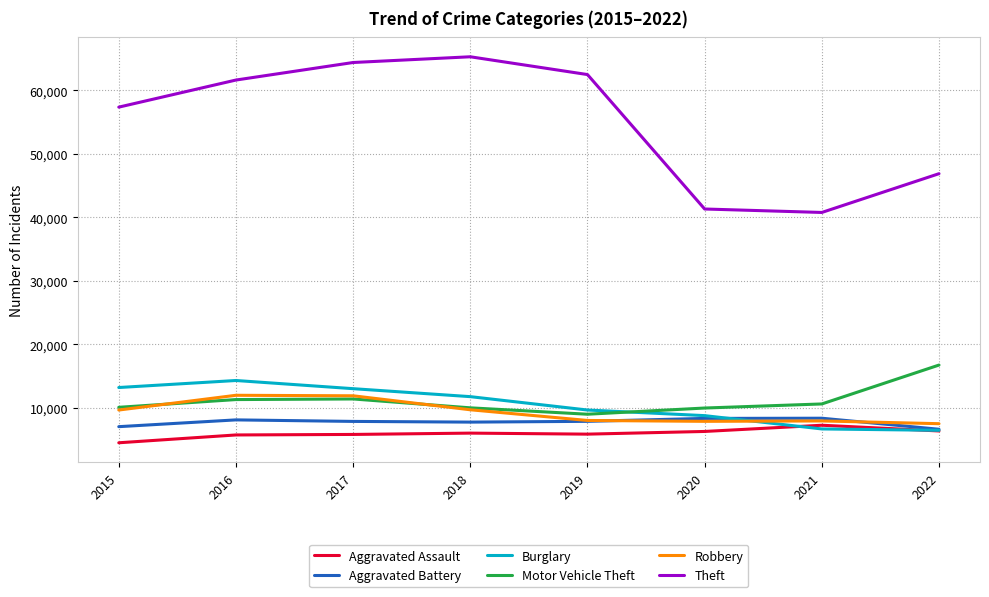

Is the value of Motor Vehicle Theft at 2021 greater than the value of Theft at 2016?

No